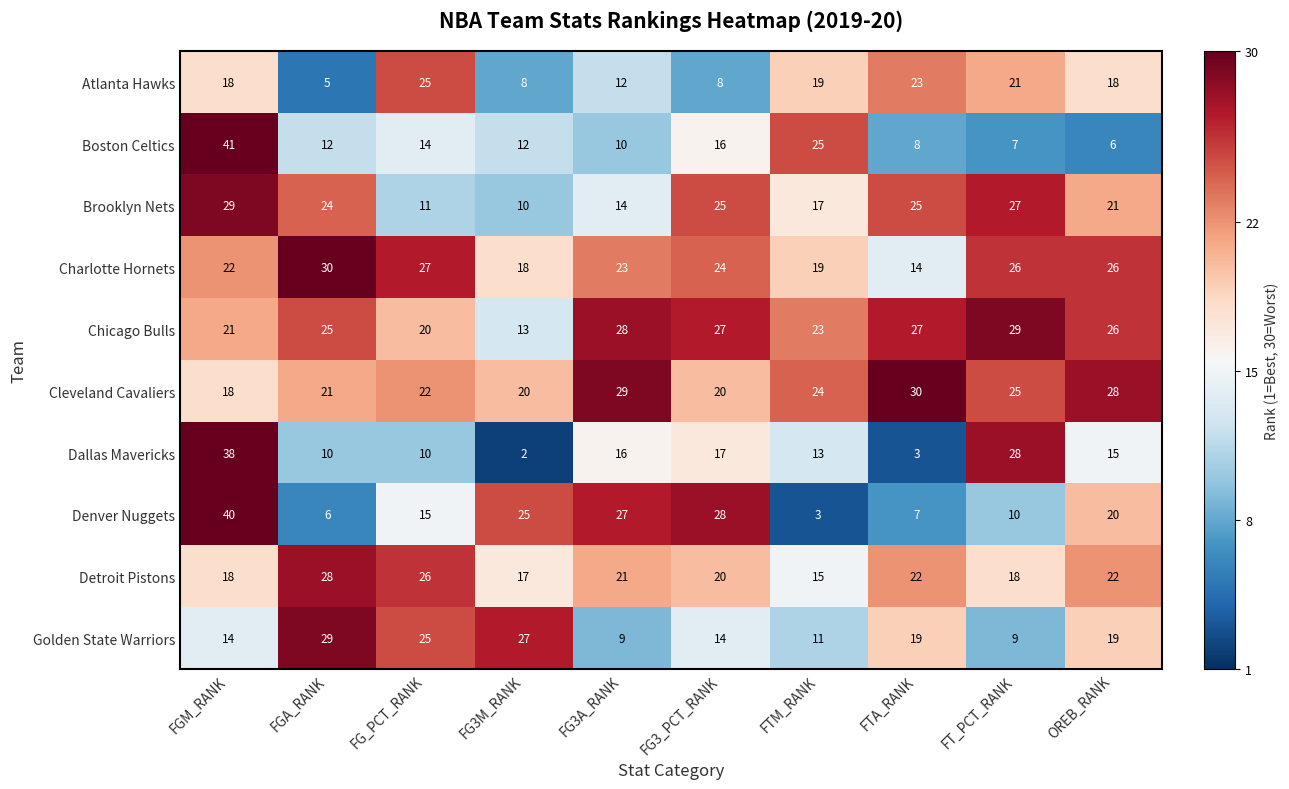

How many series are shown in this chart?

10